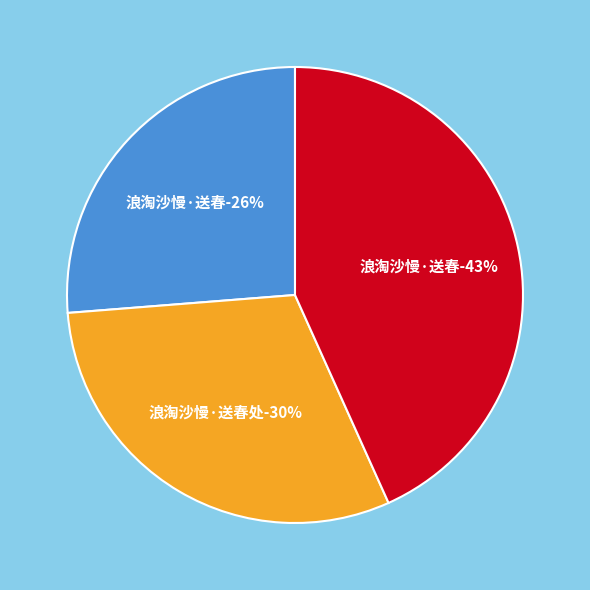

Count the number of slices in the pie.

3